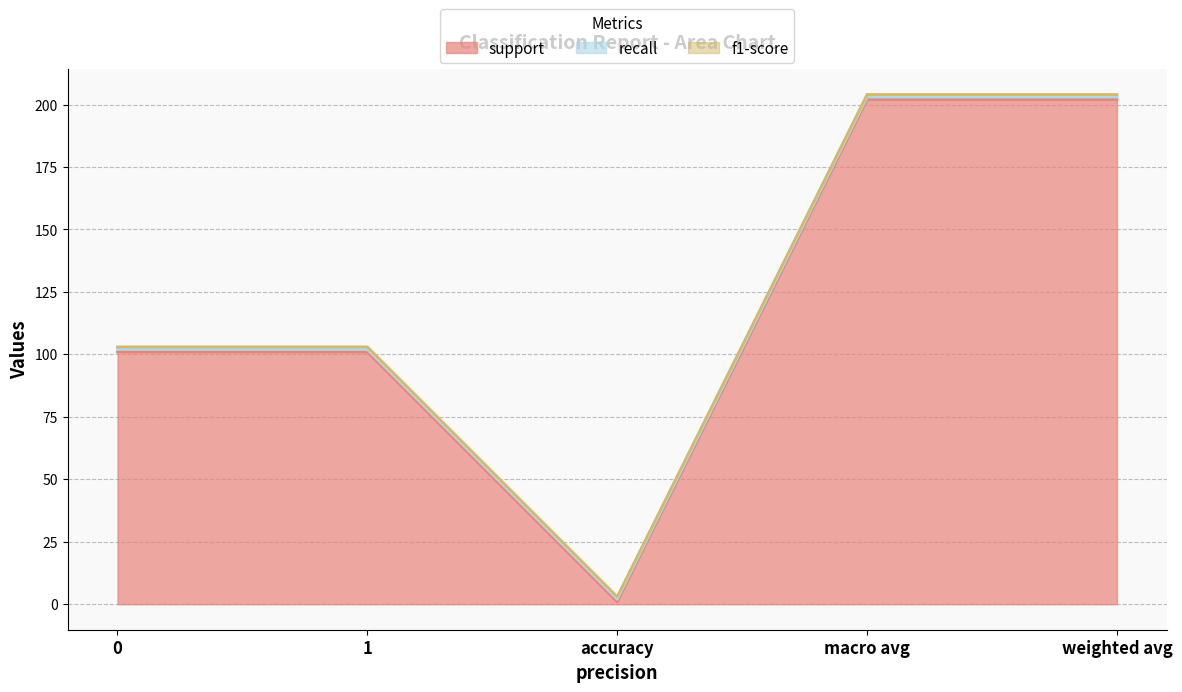

True or false: f1-score has more than 1 interior local peaks.

False